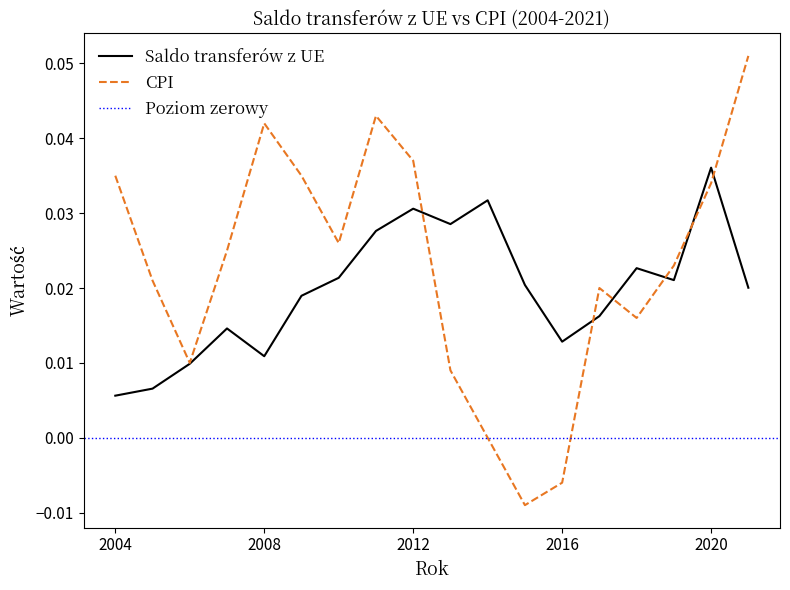

At which category does Saldo transfers from EU reach its first local valley?

2008